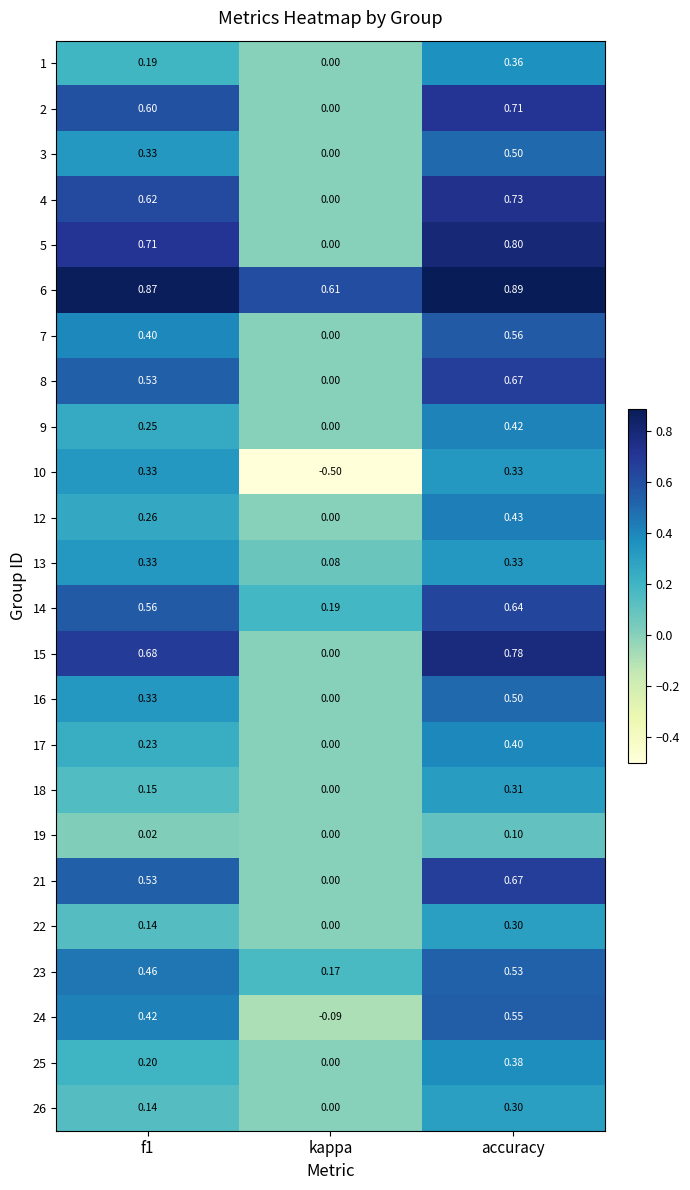

Where is 3 nearest to the value 0?

kappa